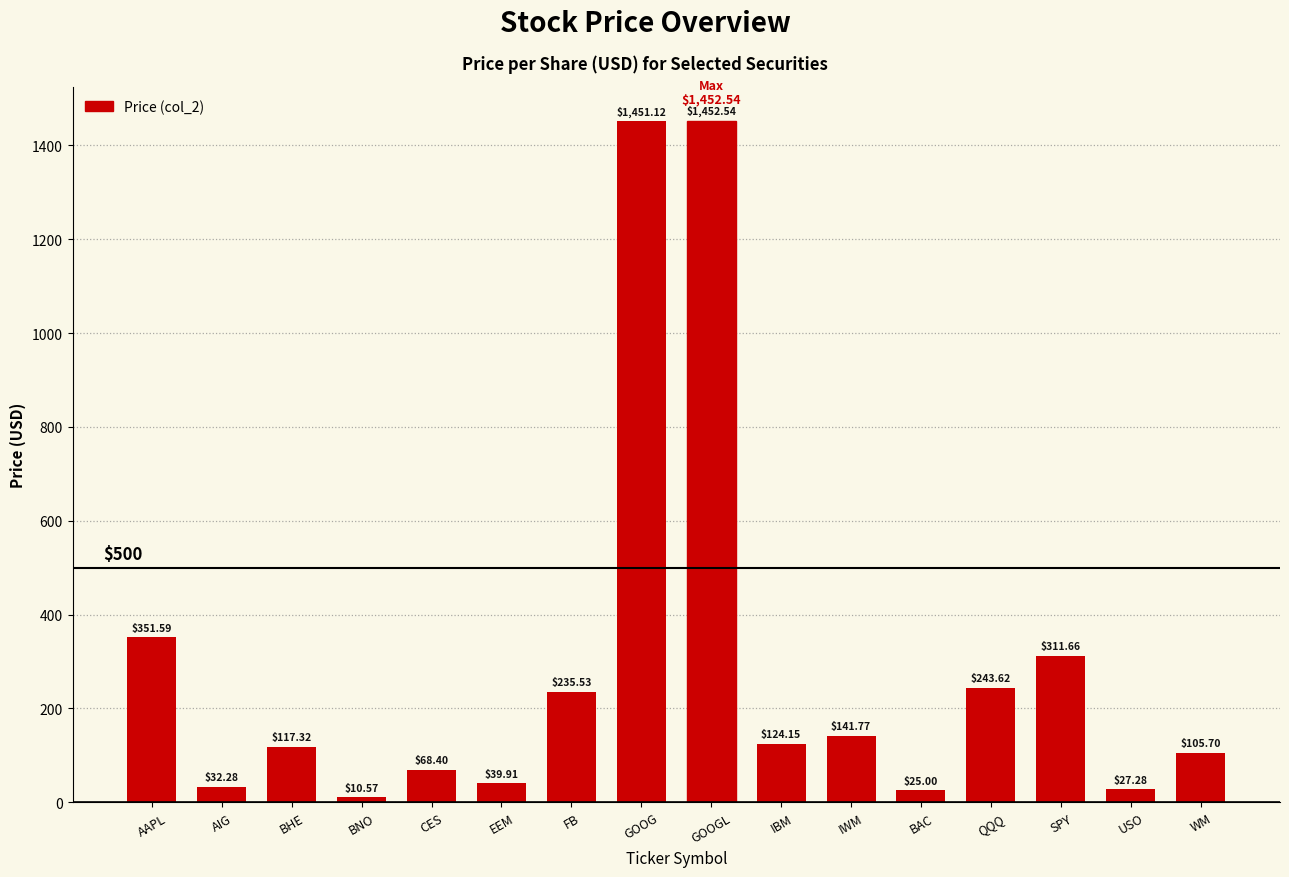

Where is the data nearest to the value 731?

AAPL